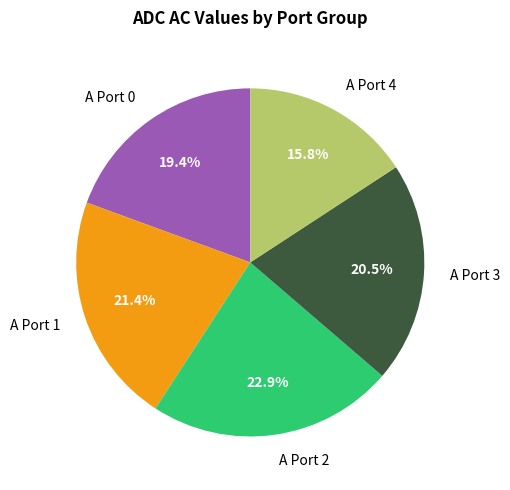

What is the largest slice in the pie chart?

A Port 2